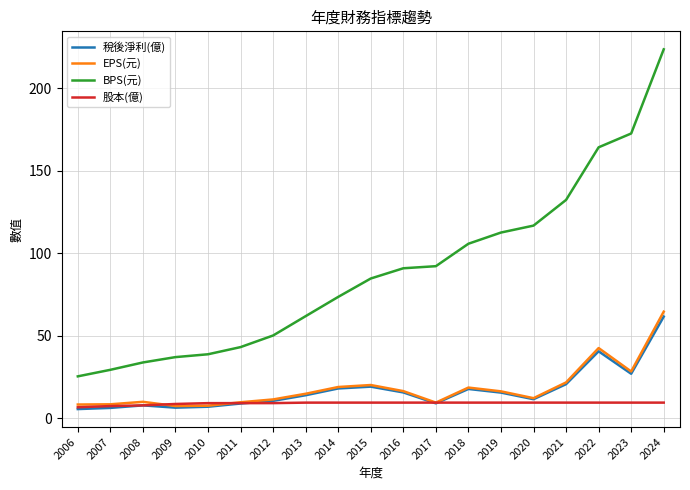

At which label does BPS(元) reach its minimum?

2006